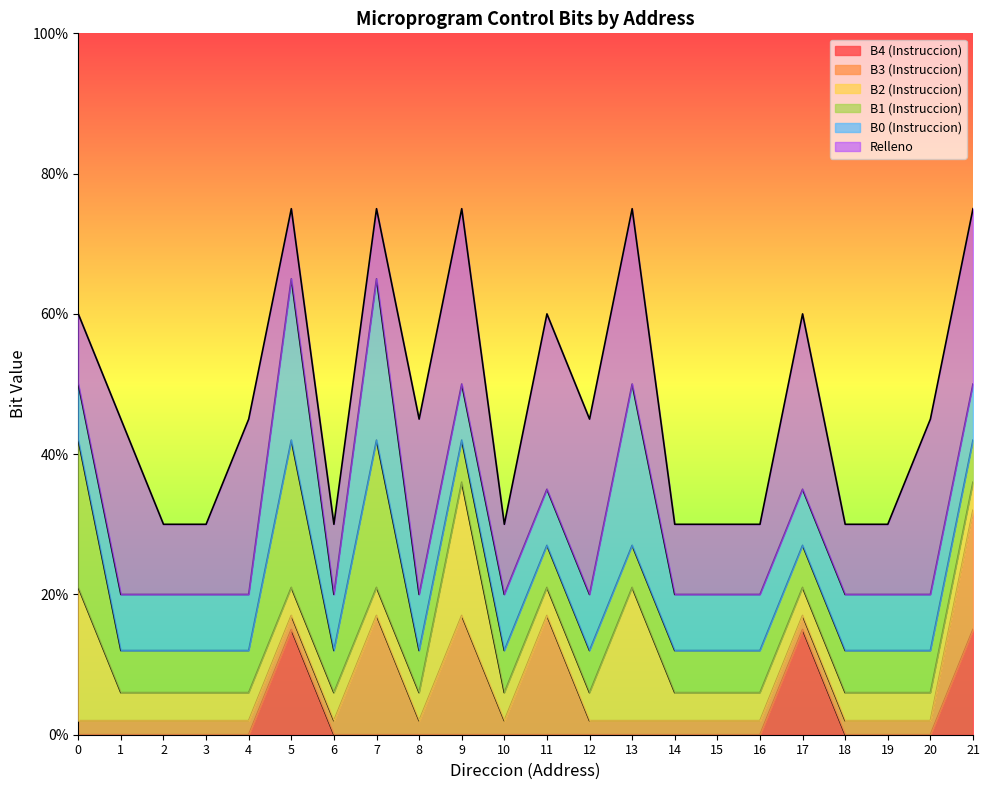

How many lines are shown in the chart?

6